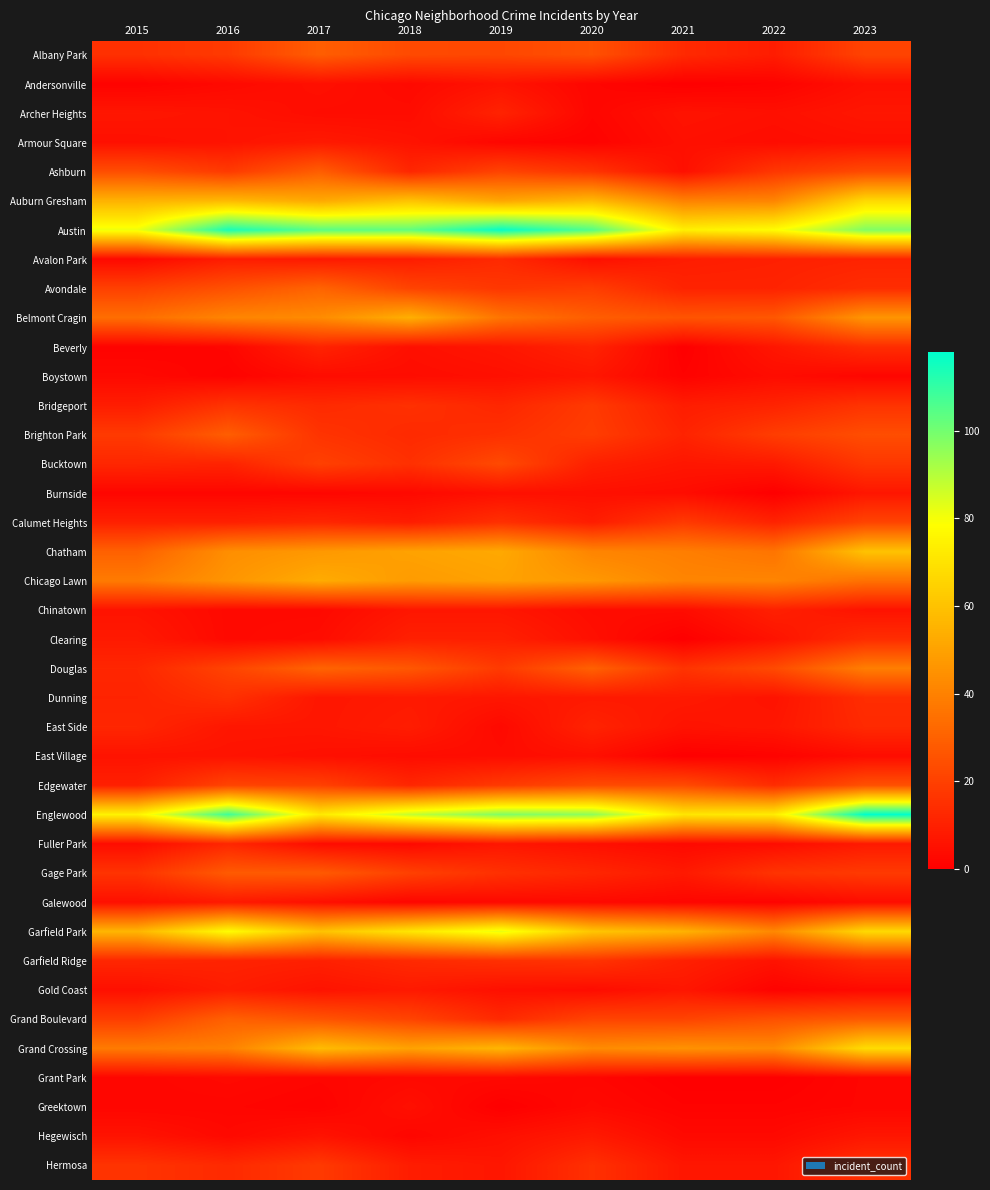

Which series has the largest total across all categories?

Austin